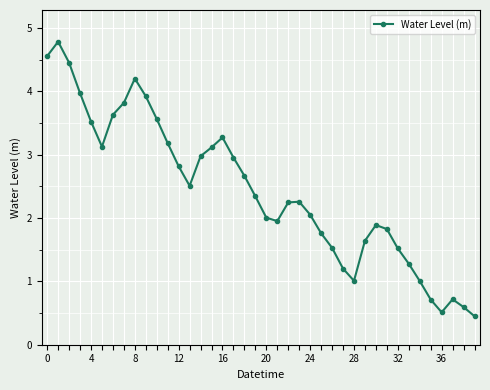

What is the average value?

2.4